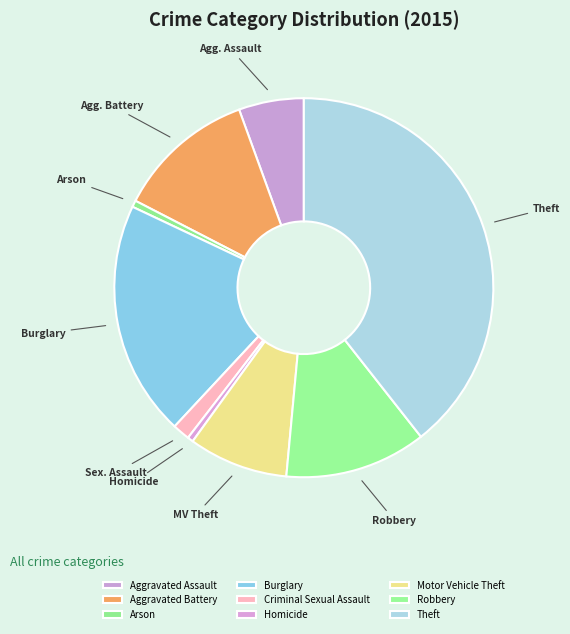

What is the change in value from Arson to Theft?

+553